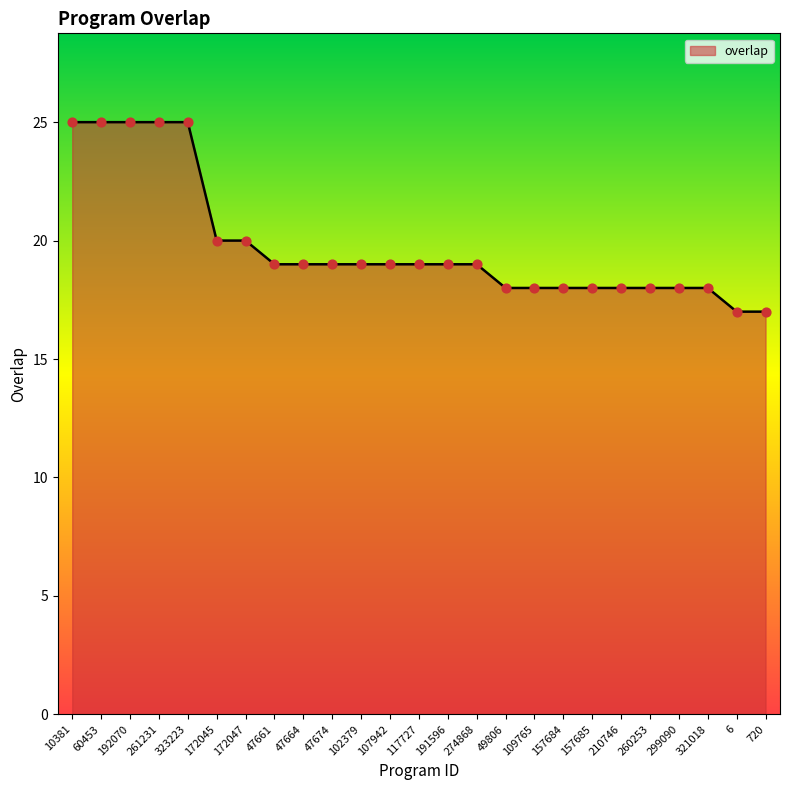

Between 192070 and 299090, which is larger?

192070